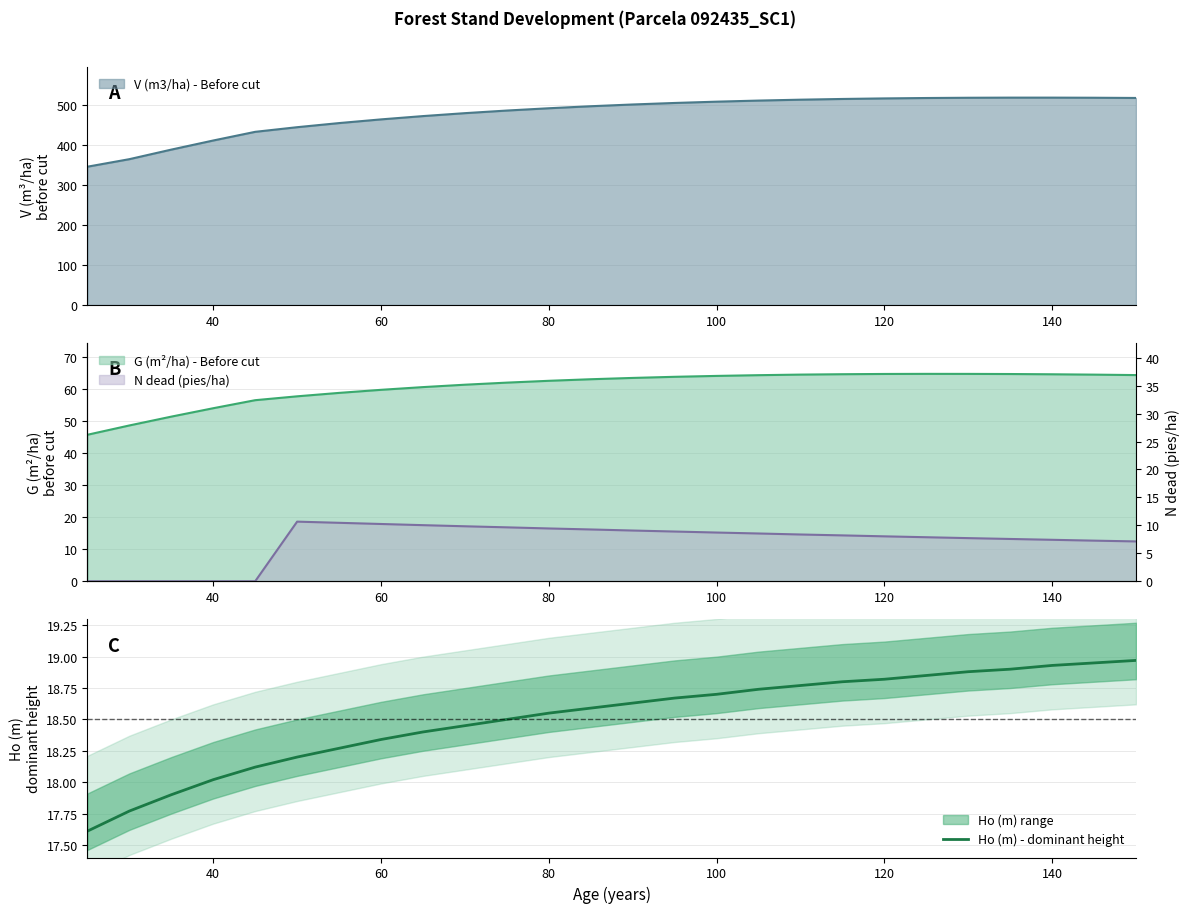

Does the chart have visible grid lines?

Yes